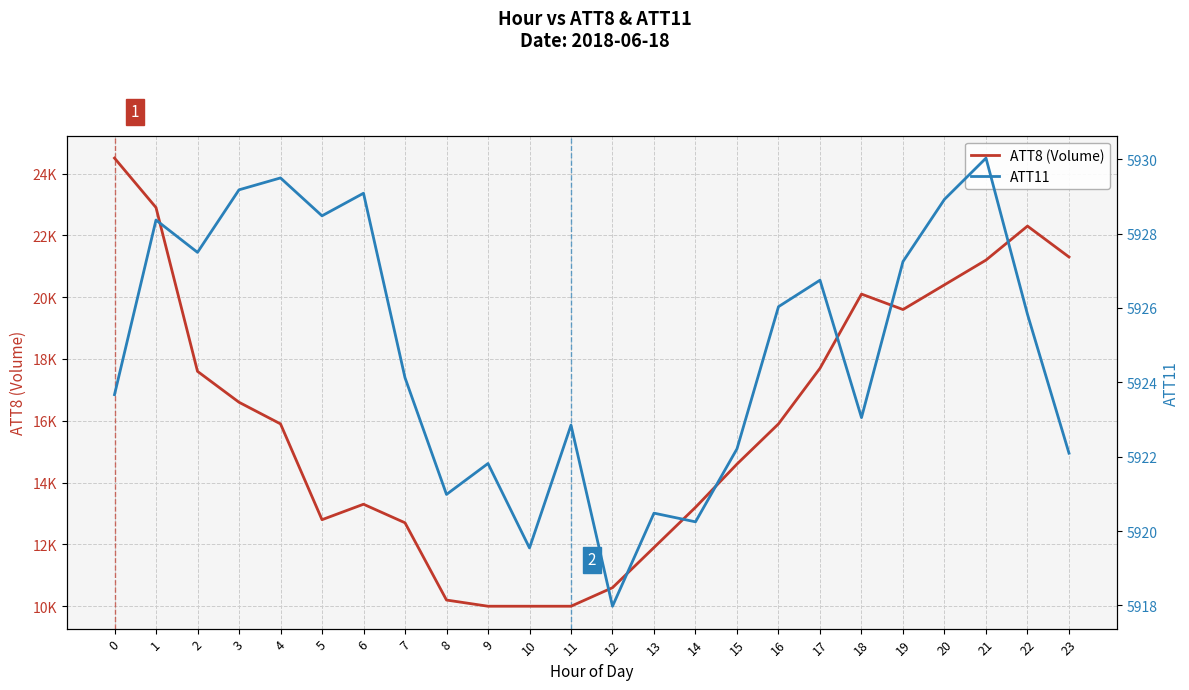

Which has a higher value, 18 or 15?

18